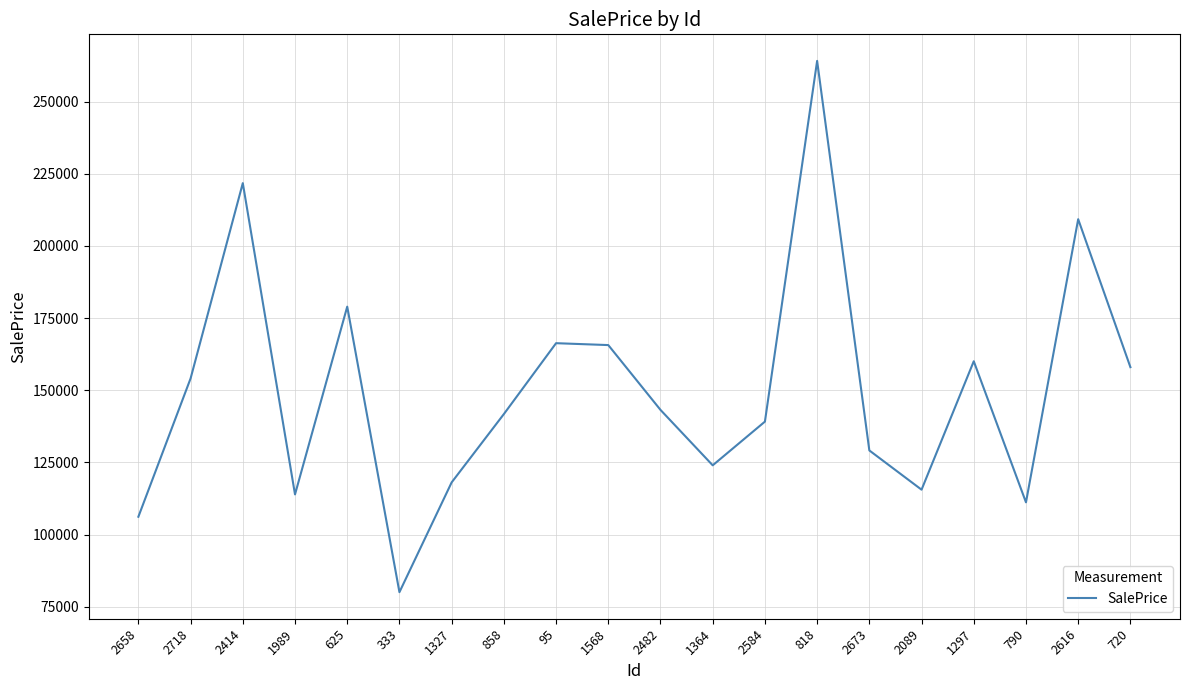

The chart shows a value of 113892.3 at 1989. True or false?

True